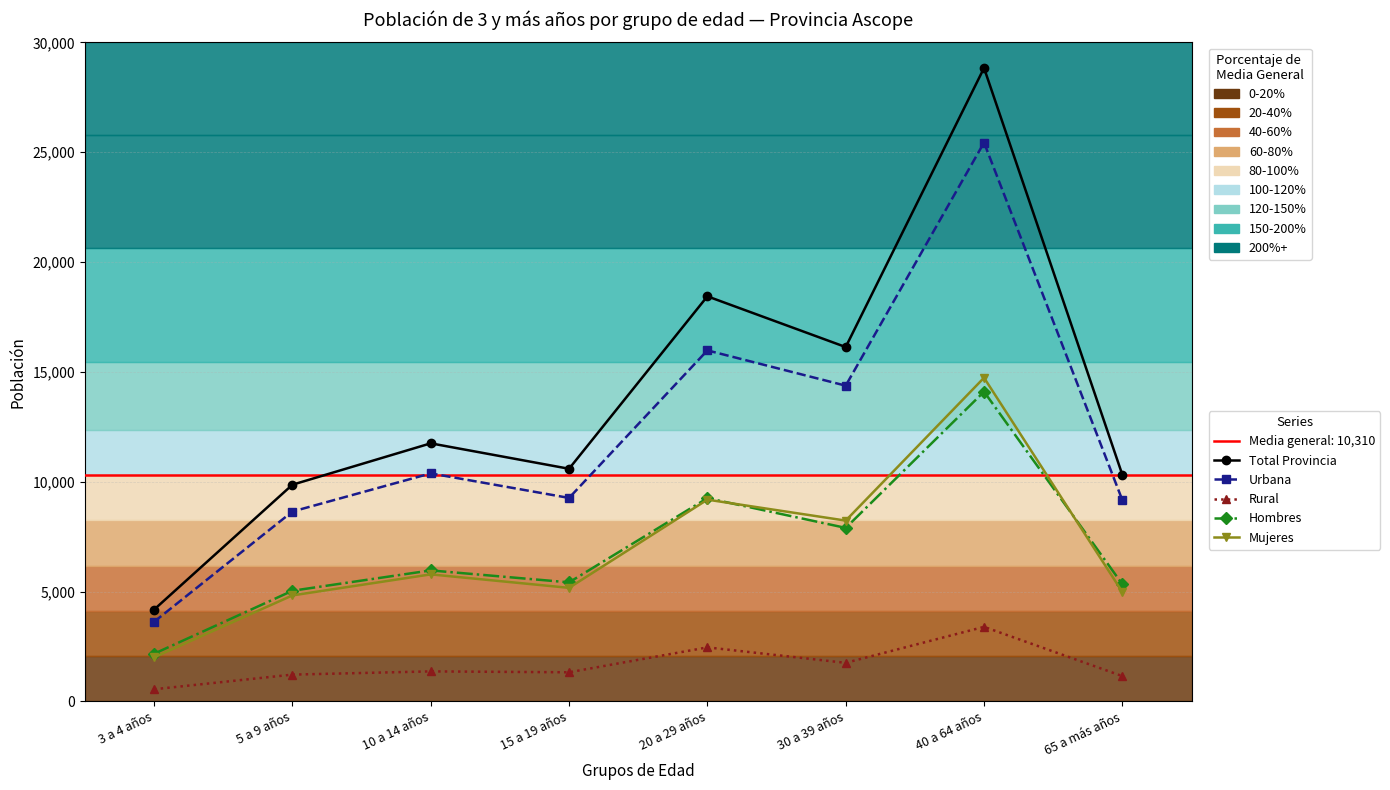

List the series in order of their peak value, lowest first.

Rural, Hombres, Mujeres, Urbana, Total Provincia